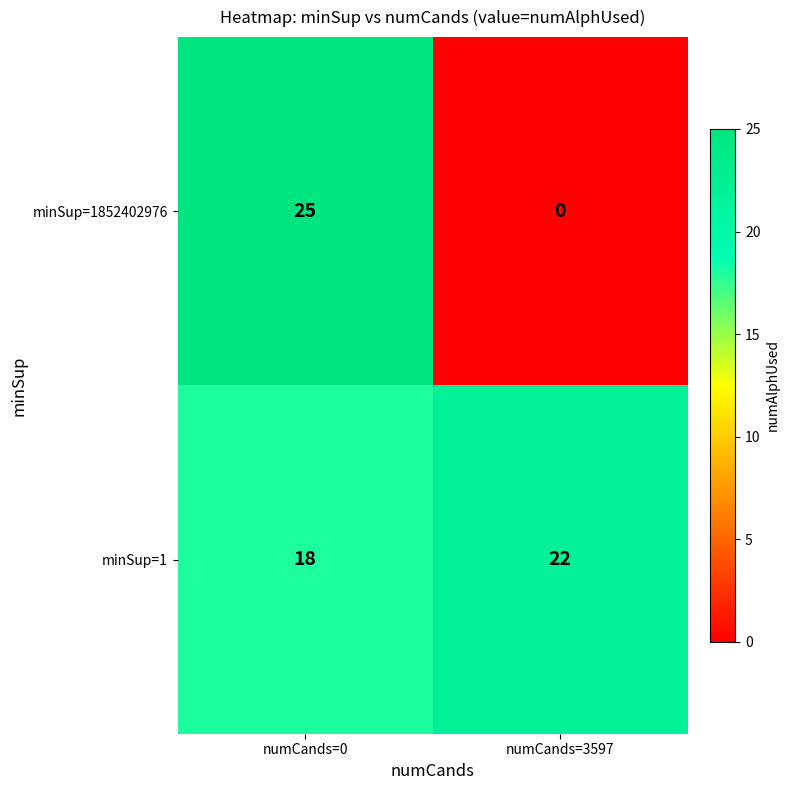

Which category has the lowest value across all series?

numCands=3597